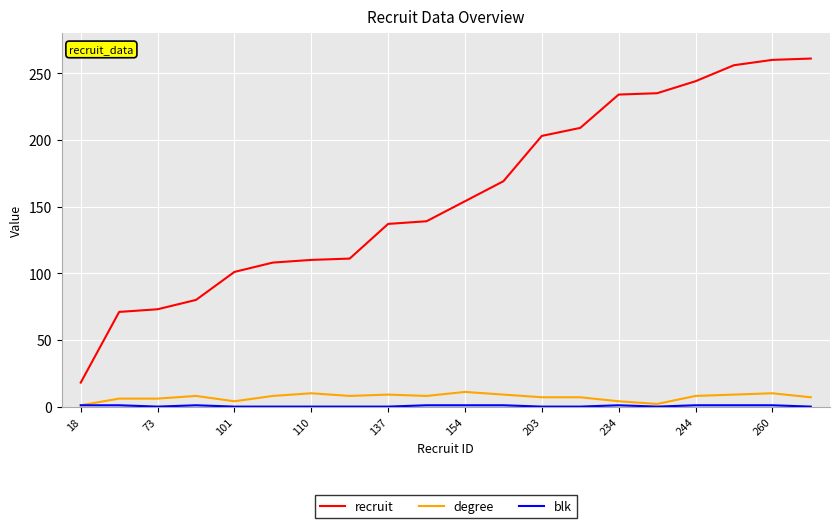

Which series has the largest total across all categories?

recruit